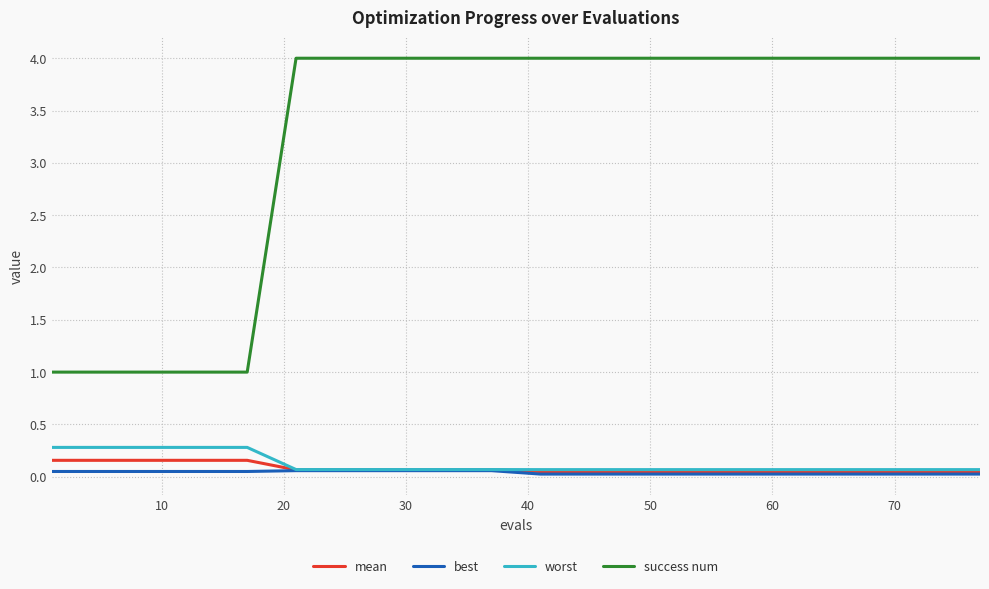

Which series has the largest total across all categories?

success num